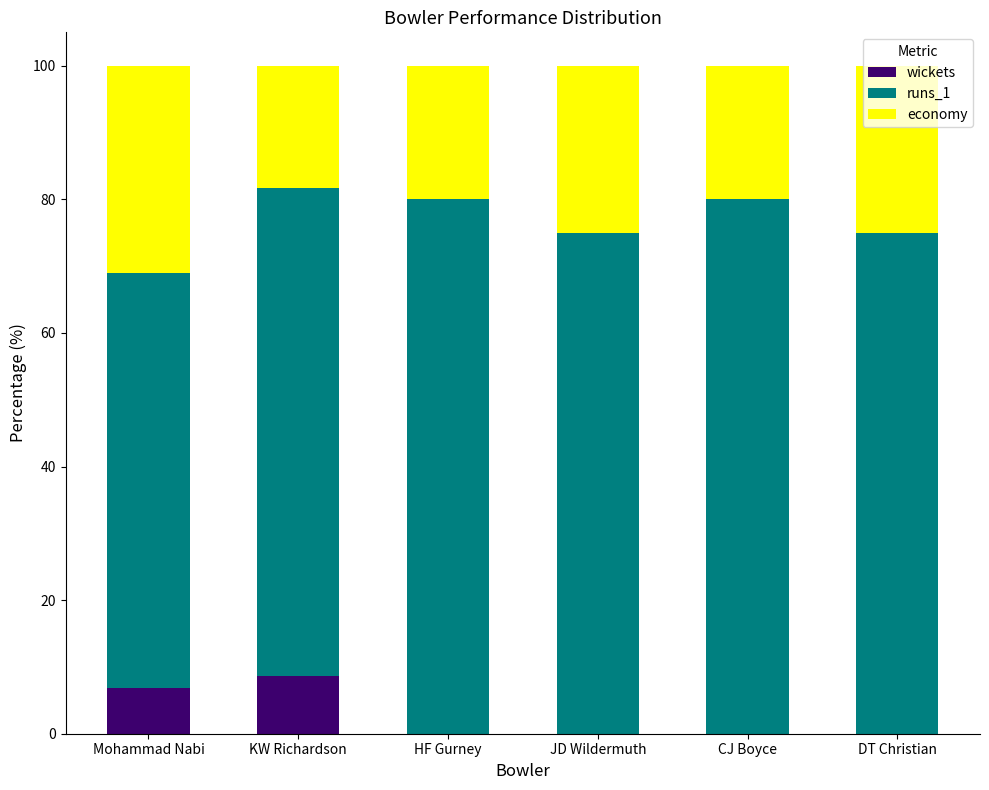

Are the bars grouped side by side (vs. stacked)?

No